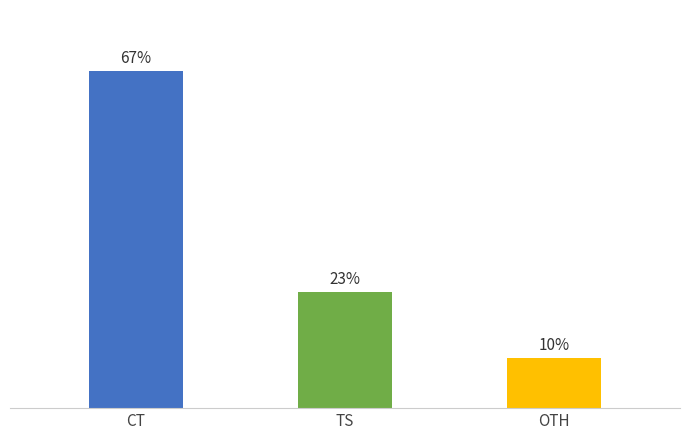

True or false: the data shows 16 at Thermoanaerobacterium saccharolyticum.

False